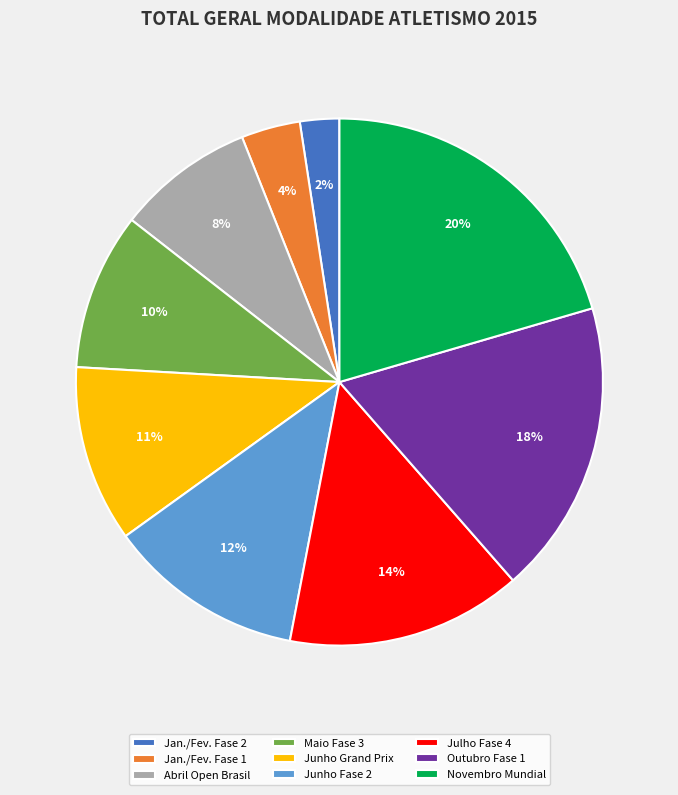

Combined, do Junho Fase 2 and Jan./Fev. Fase 2 account for over 50%?

No